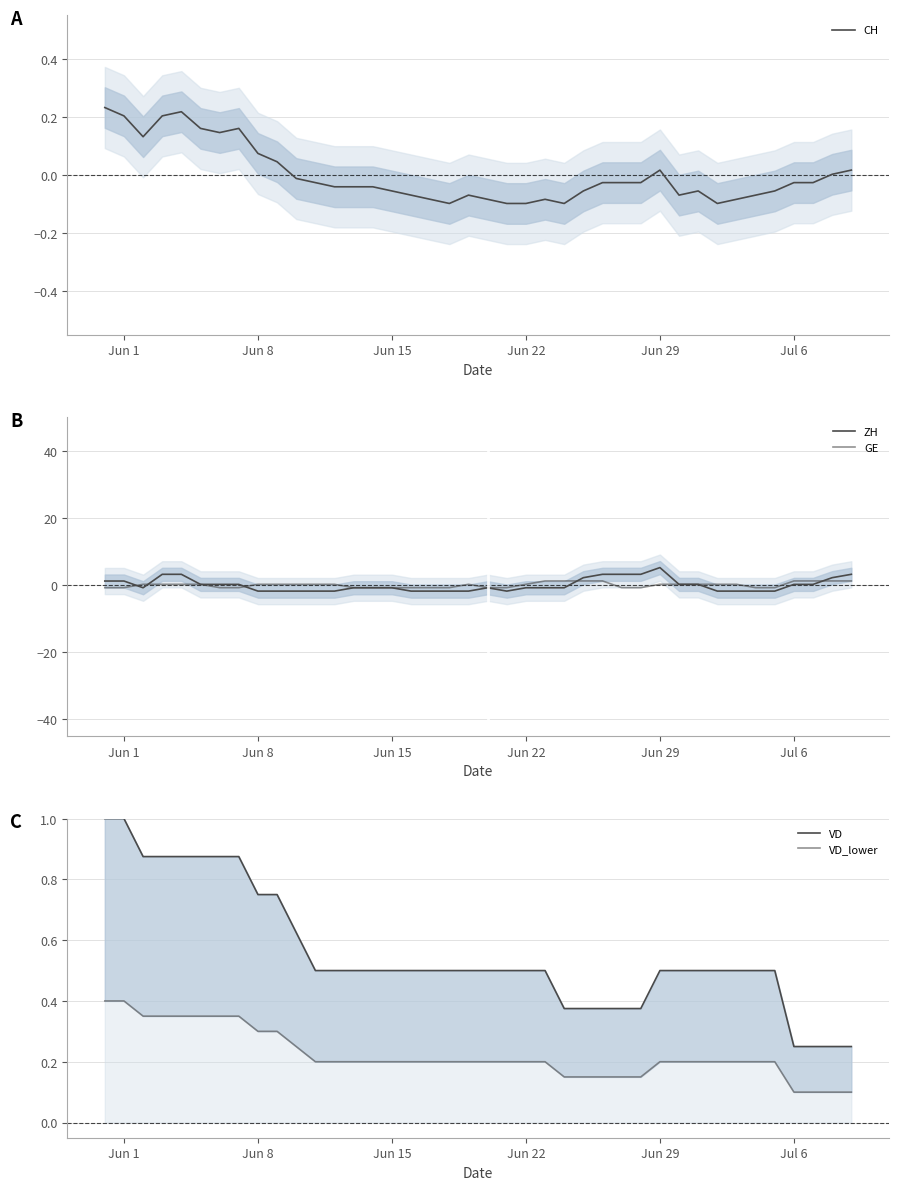

The value of CH at 24 is -0.1. True or false?

False